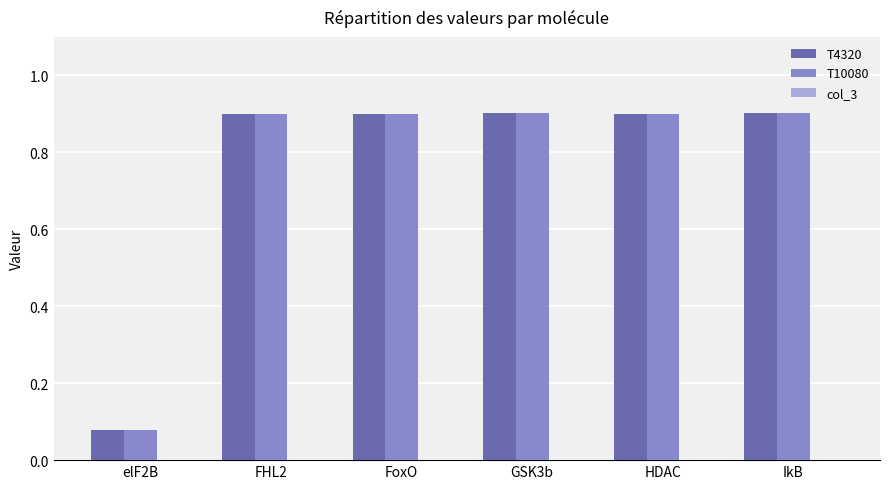

What is the difference between the second highest and minimum values in the T10080 series?

0.8